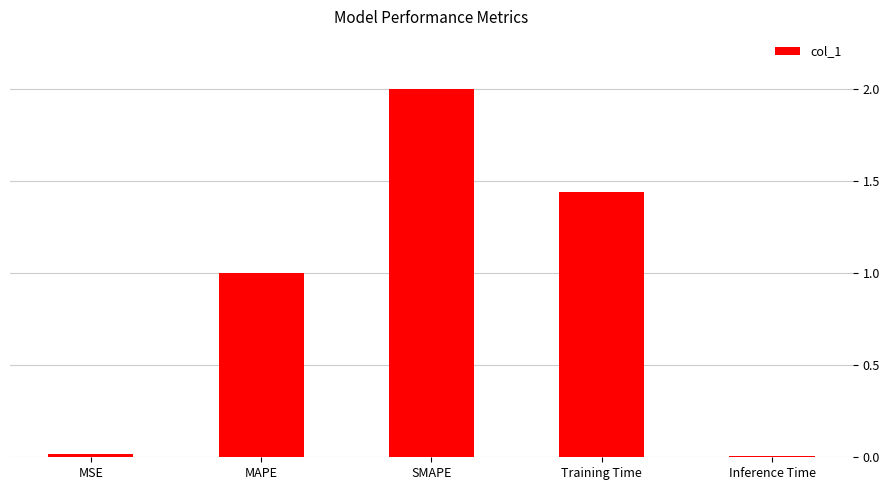

What is the difference between the maximum and minimum values?

2.0